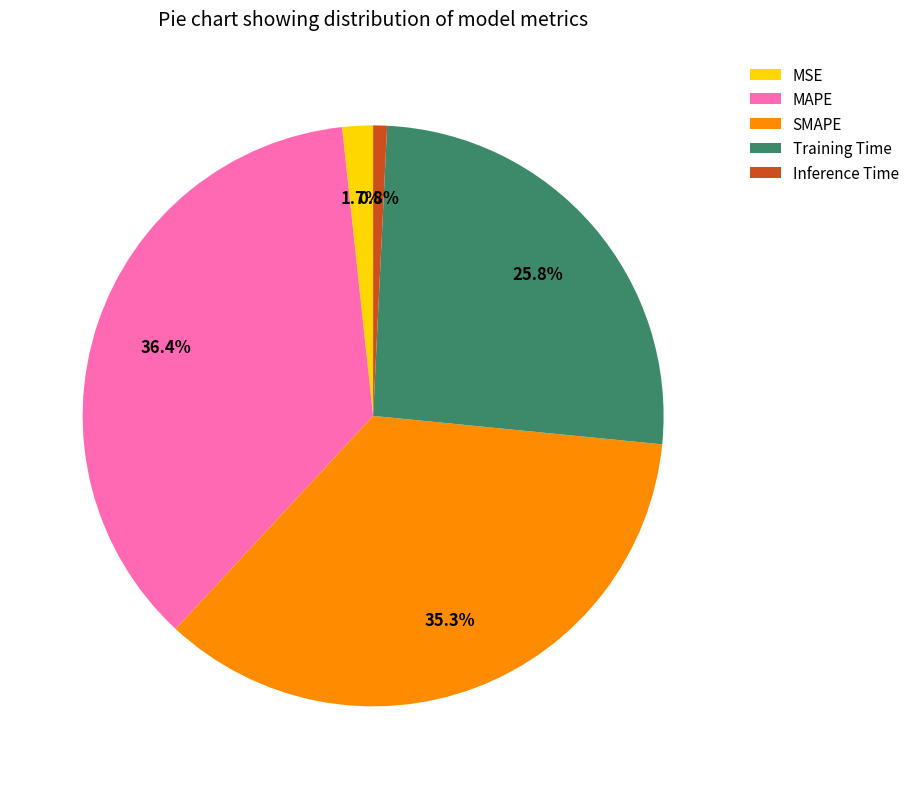

What is the total percentage of Inference Time and MSE?

2.5%